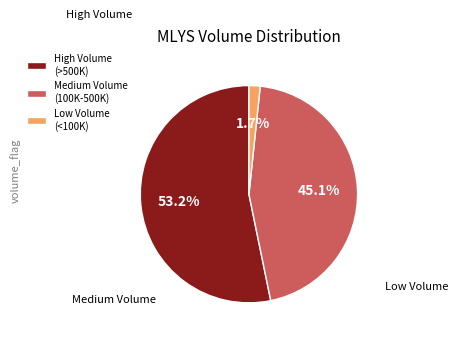

Approximately how many times larger is the value at Medium Volume (100K-500K) compared to High Volume (>500K)?

0.8